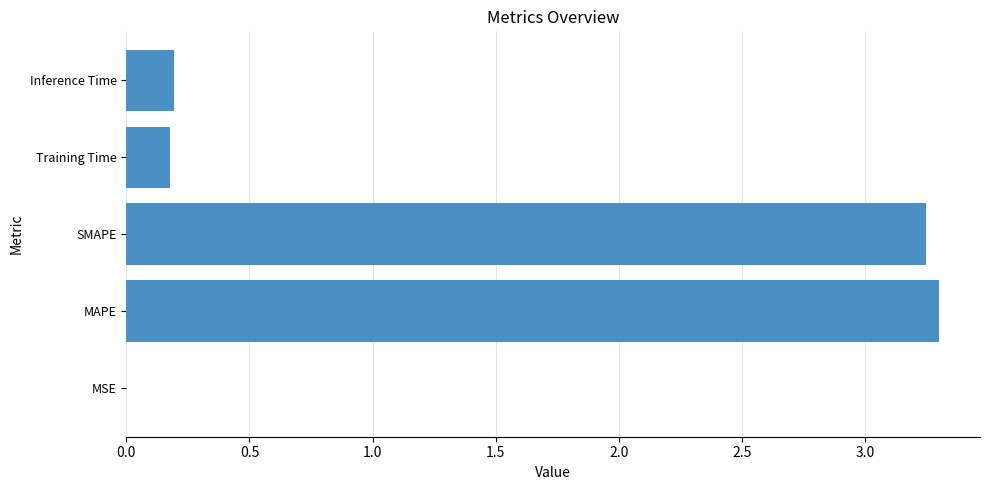

The value at Inference Time is 0.3. True or false?

False